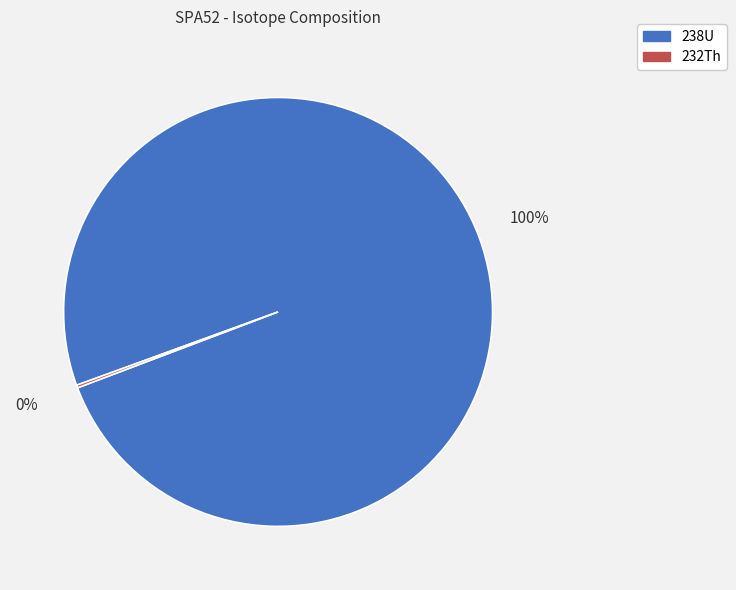

Is 238U the majority of the pie?

Yes